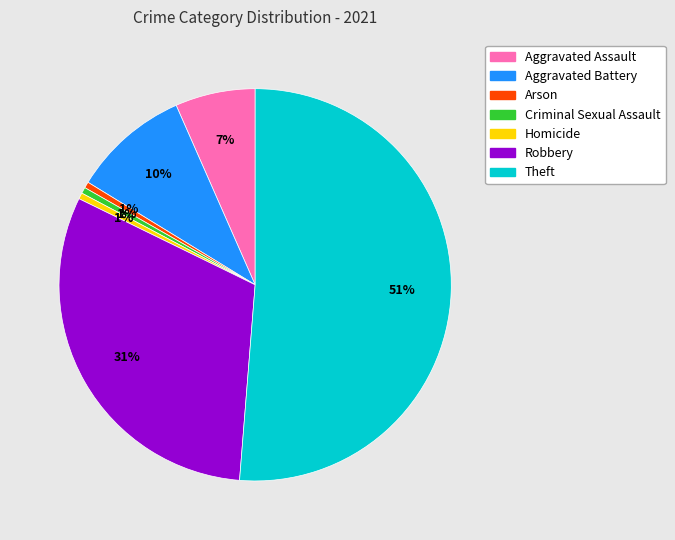

What is the ratio of the value at Homicide to the value at Aggravated Battery?

0.1